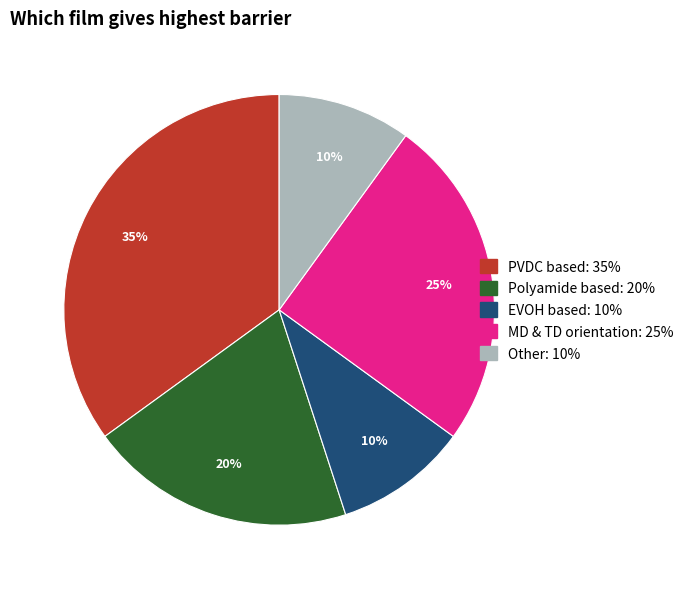

How many slices are in this pie chart?

5